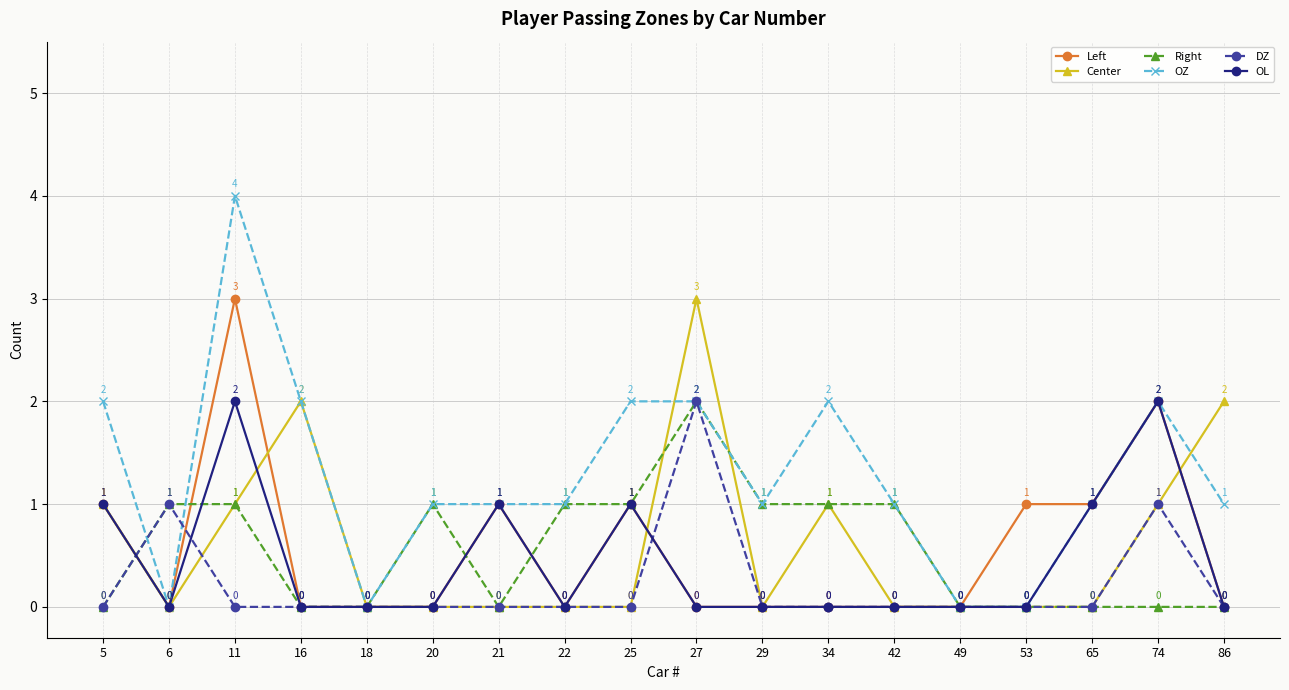

Is the value of Left at 5 greater than the value of DZ at 29?

Yes